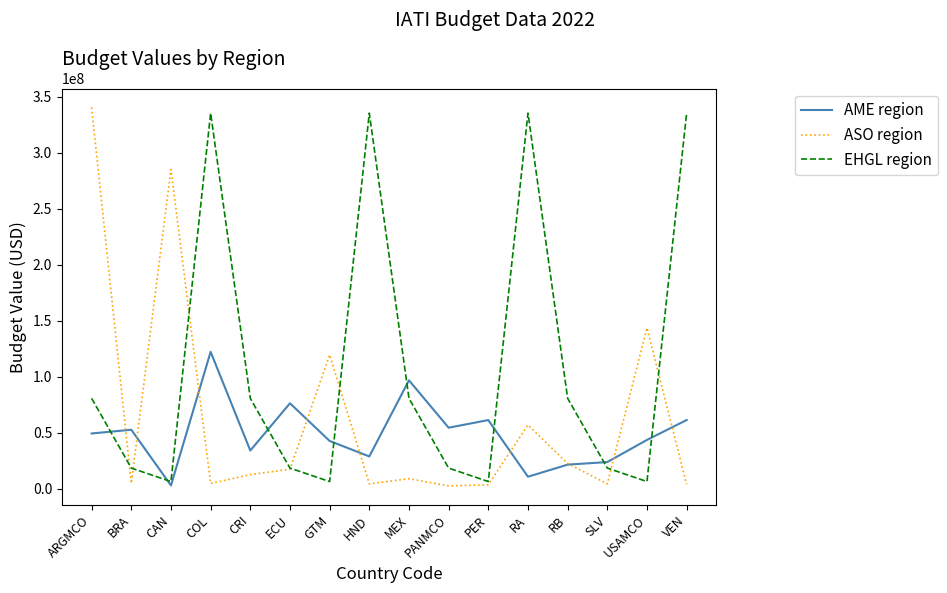

Which series has the largest total across all categories?

EHGL region